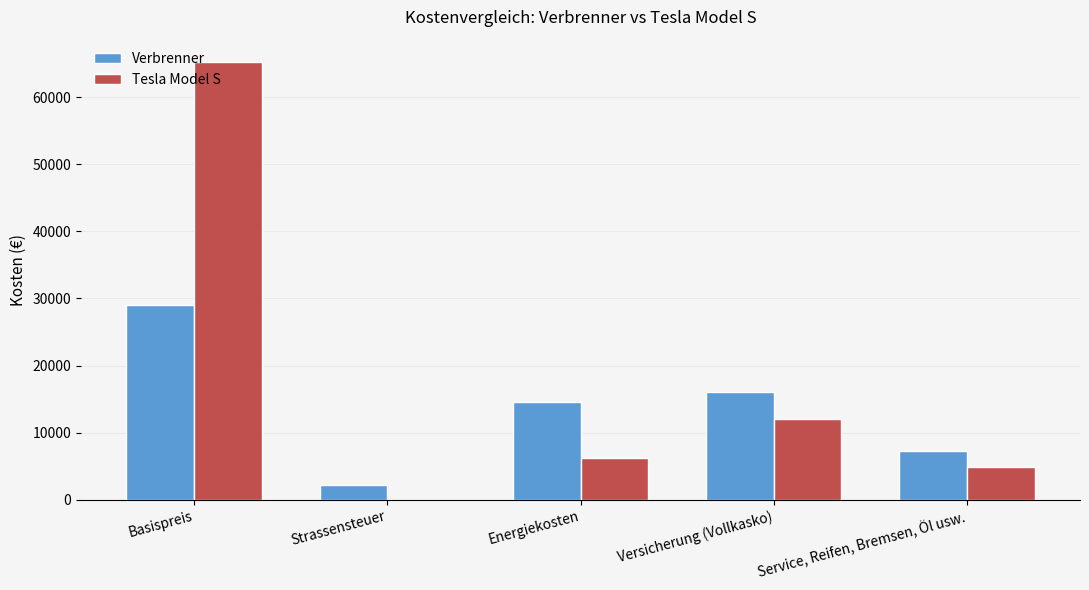

How many groups of bars are there?

5